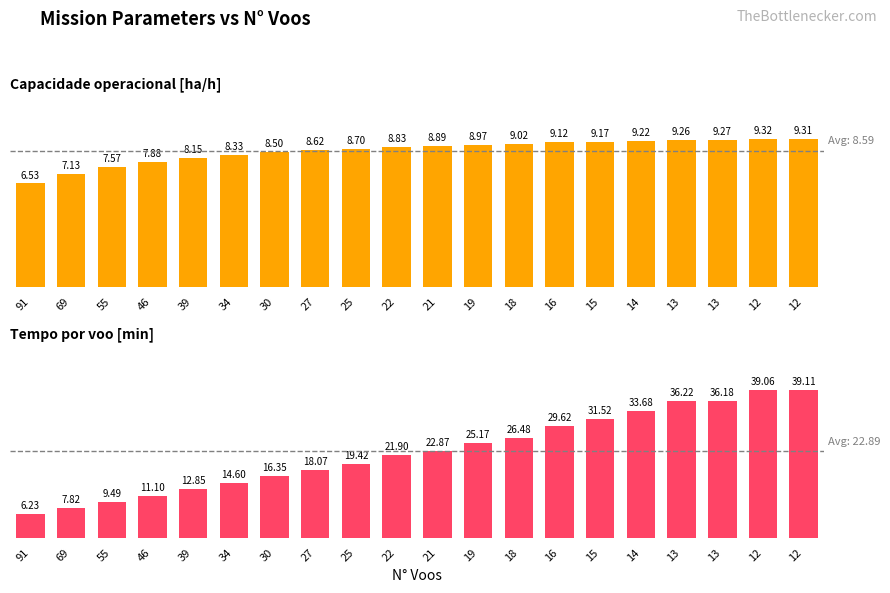

What is the difference between the maximum and second lowest values in the Tempo por voo [min] series?

0.8